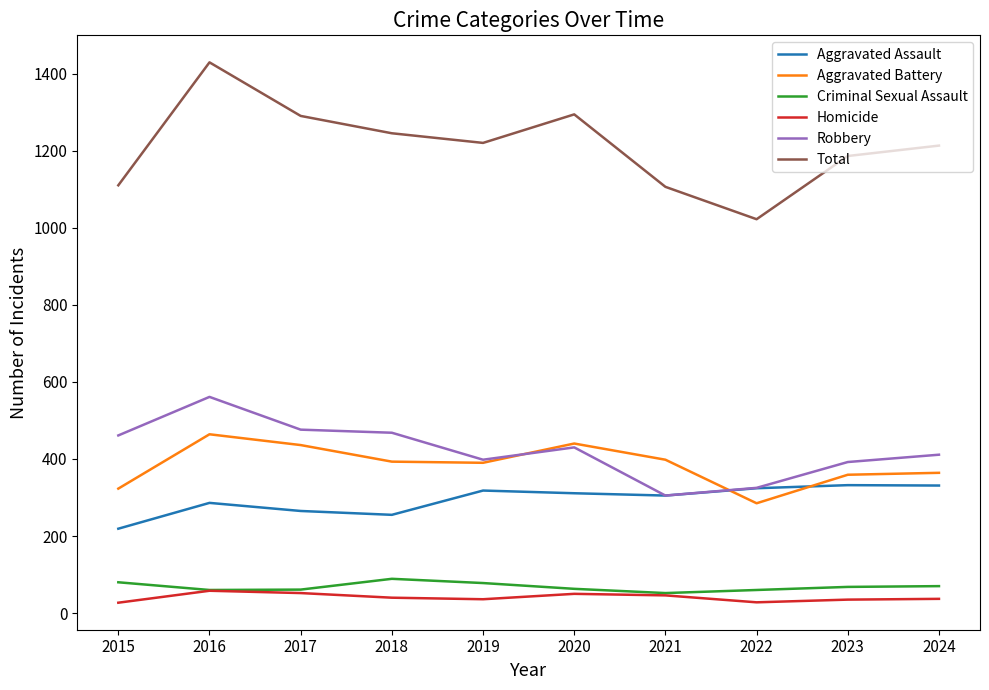

The value of Robbery at 2019 is 177. True or false?

False